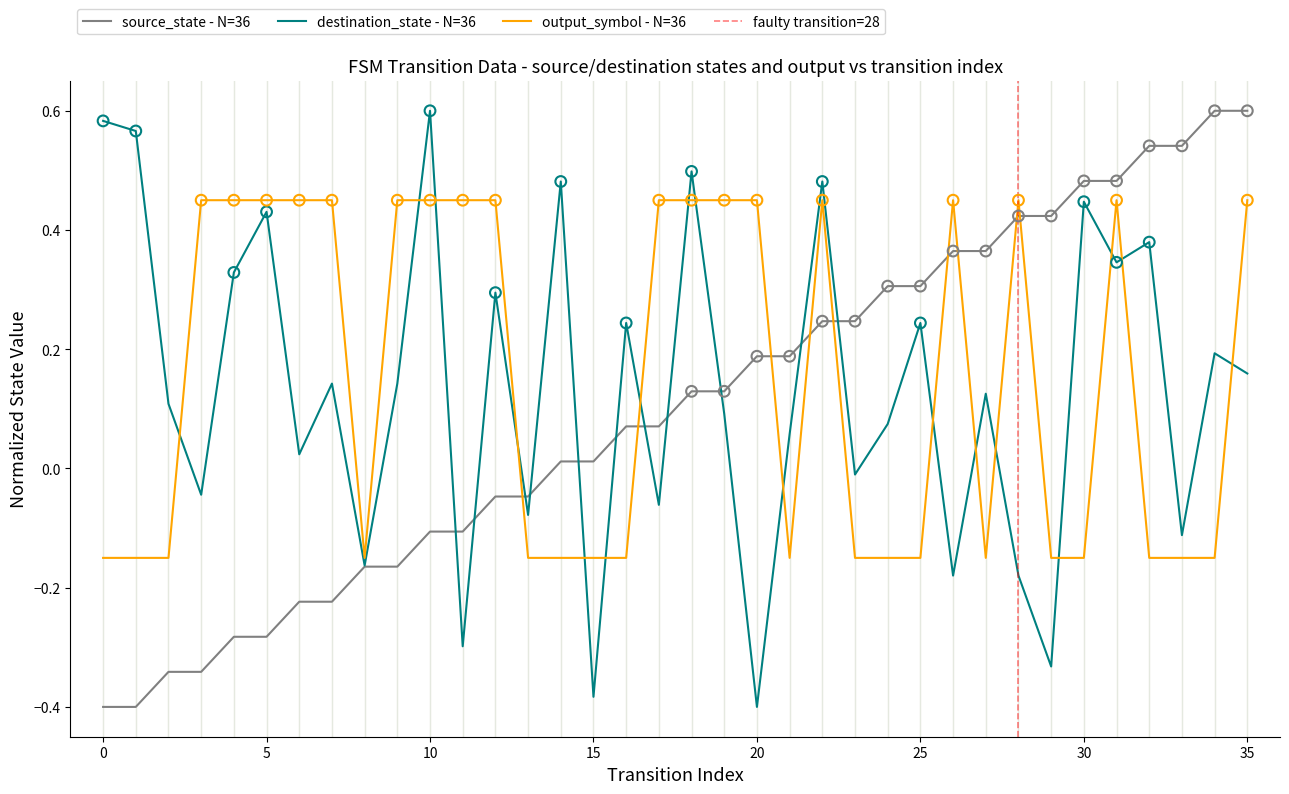

Which series reaches the minimum Y coordinate?

source_state